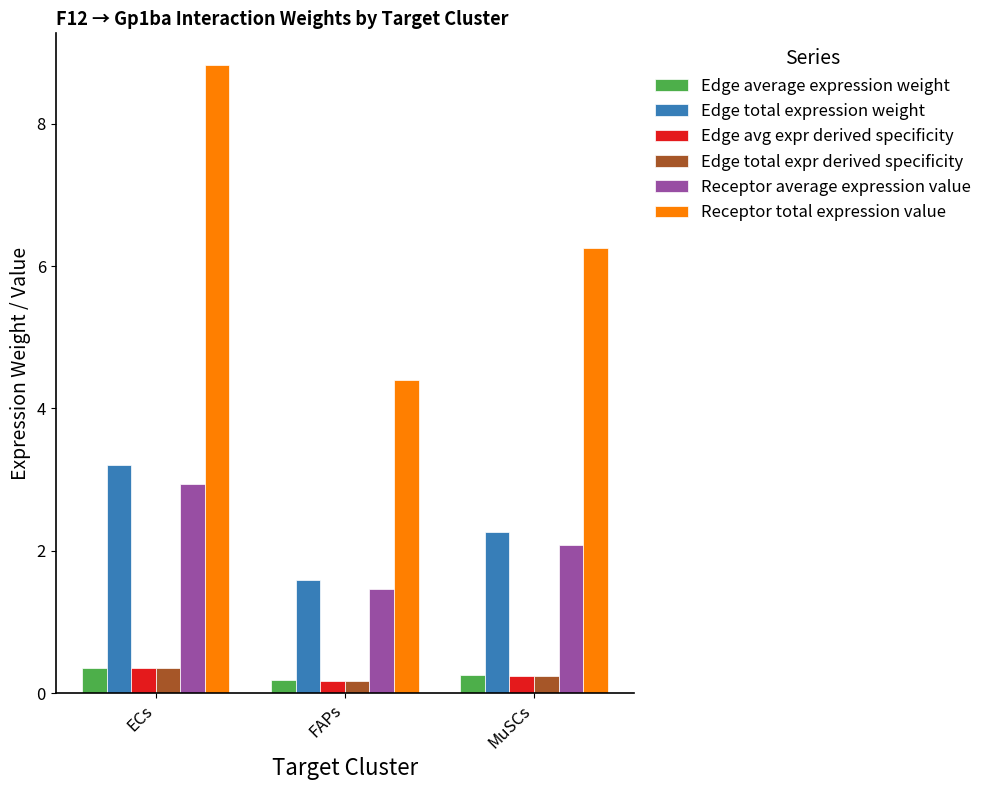

List the labels in order of Edge total expression weight value, largest first.

ECs, MuSCs, FAPs